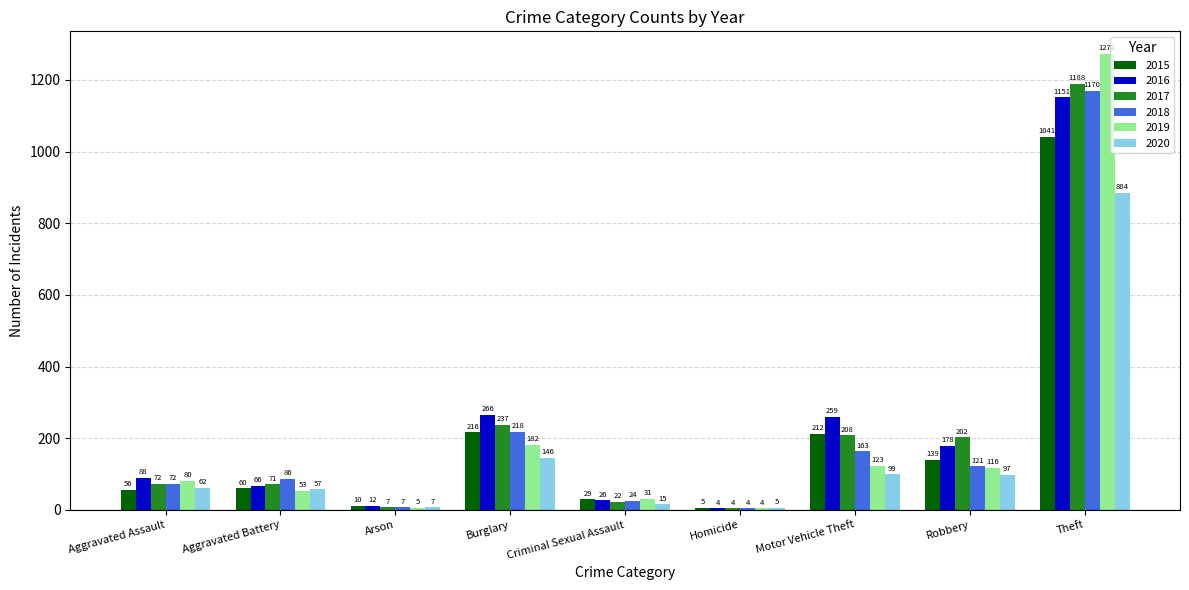

Is it true that 2015 equals 1041 at Theft?

True